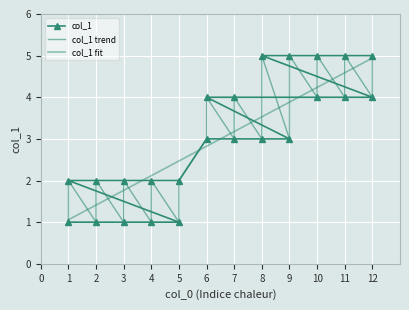

Rank the categories by value from highest to lowest.

8, 9, 10, 11, 12, 6, 7, 10, 11, 12, 6, 7, 8, 9, 1, 2, 3, 4, 5, 1, 2, 3, 4, 5